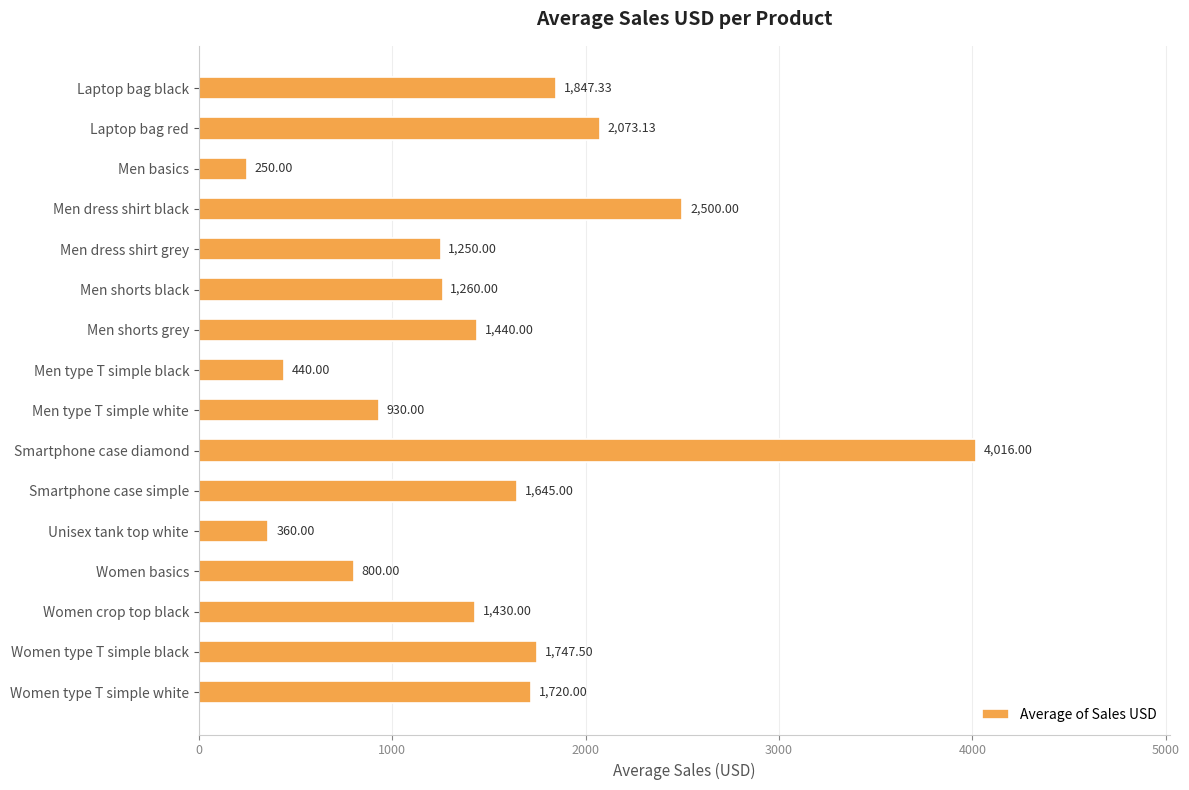

Approximately how many times larger is the value at Laptop bag black compared to Women basics?

2.3